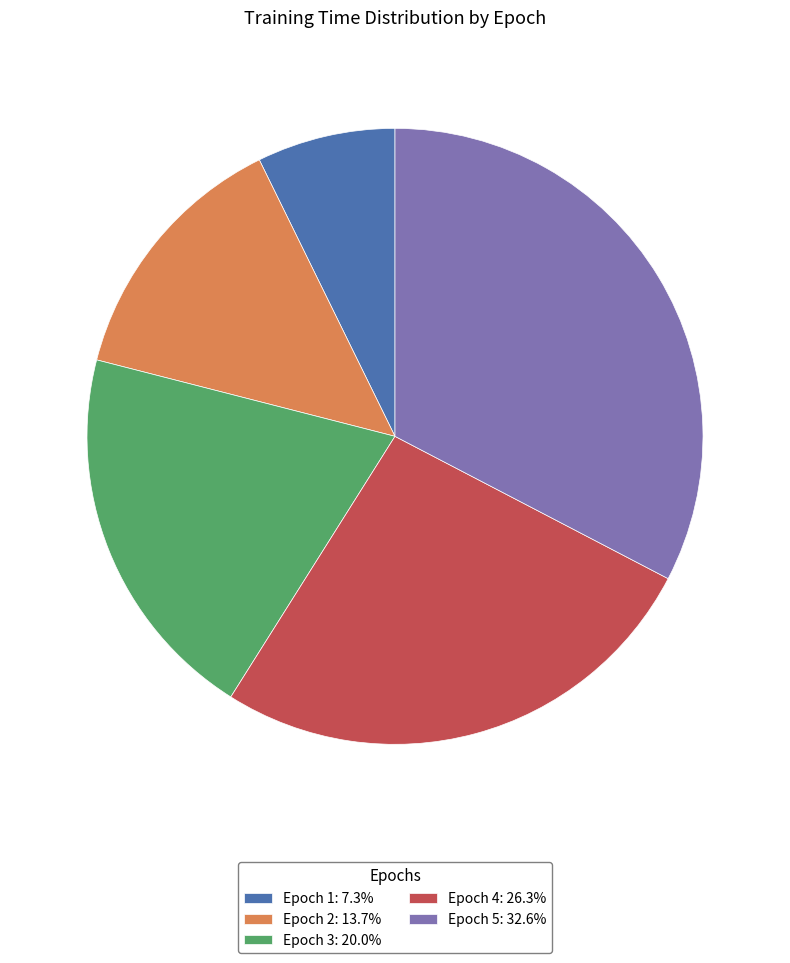

Count the number of slices in the pie.

5